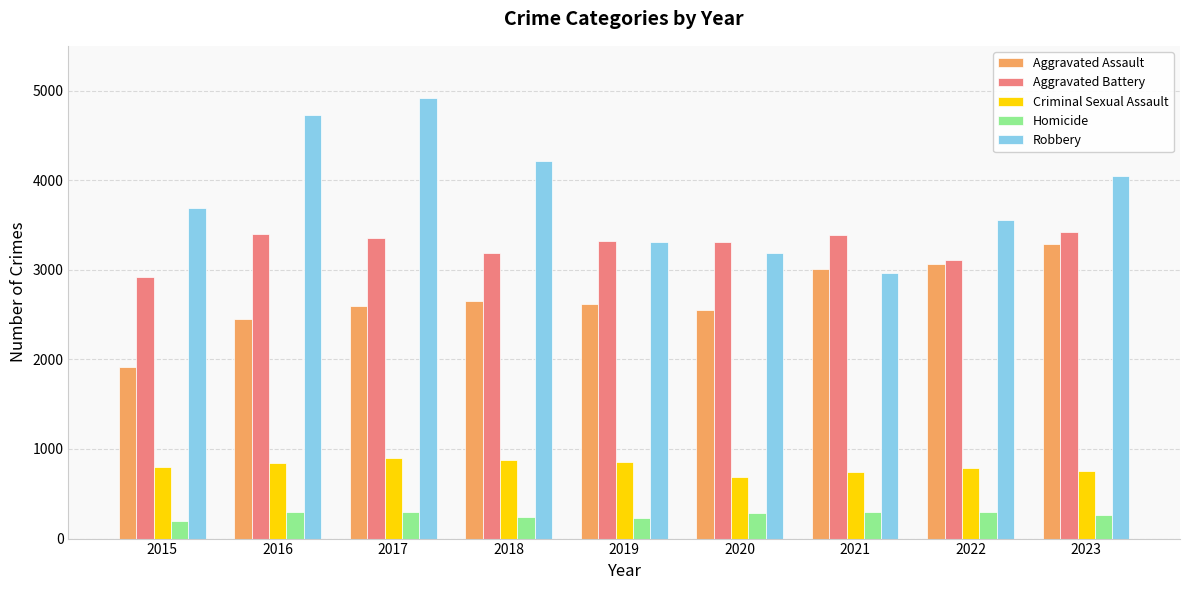

What is the sum of the Homicide values at 2018 and 2017?

538